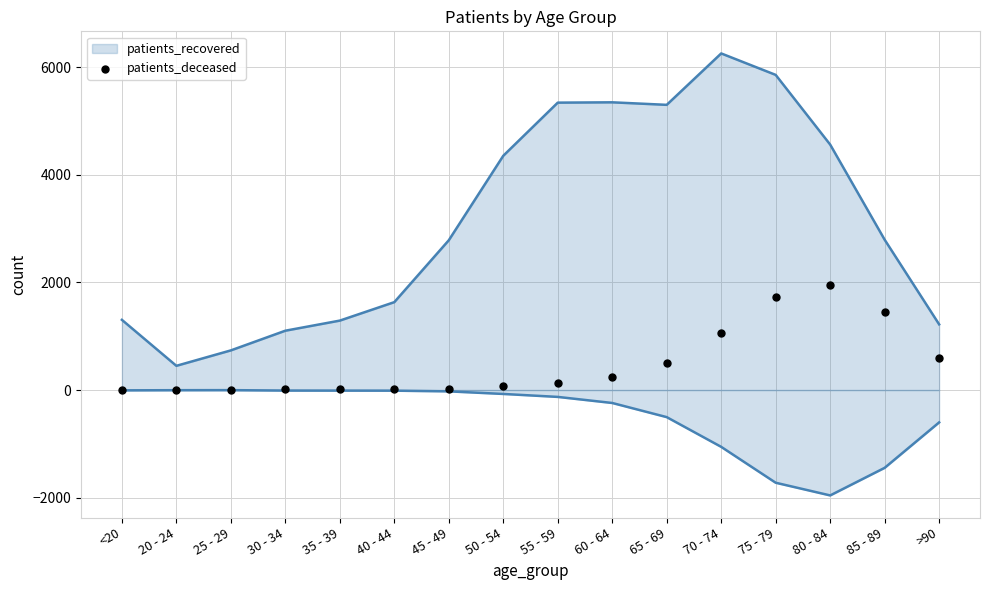

Which has a higher value, 45 - 49 or 55 - 59?

55 - 59